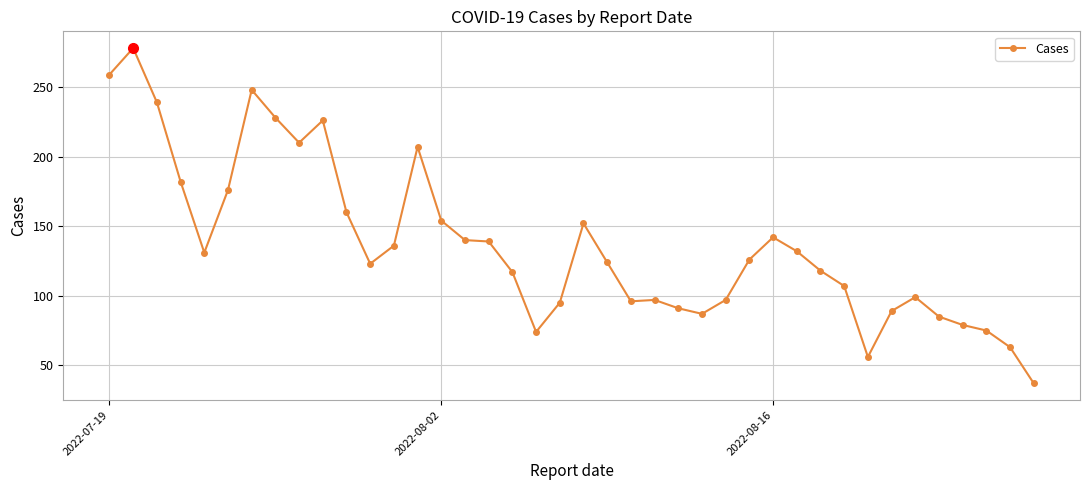

True or false: the data has more than 1 interior local peaks.

True